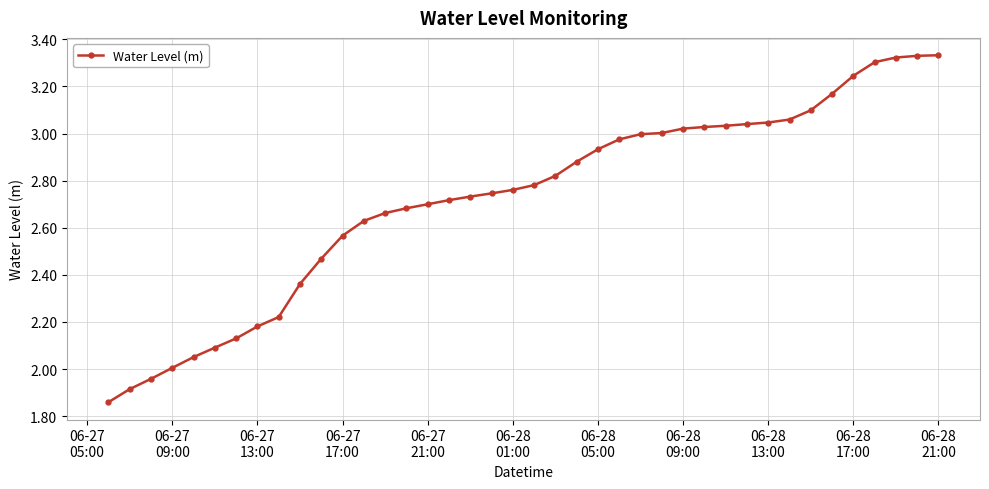

What is the sum of all values?

108.9